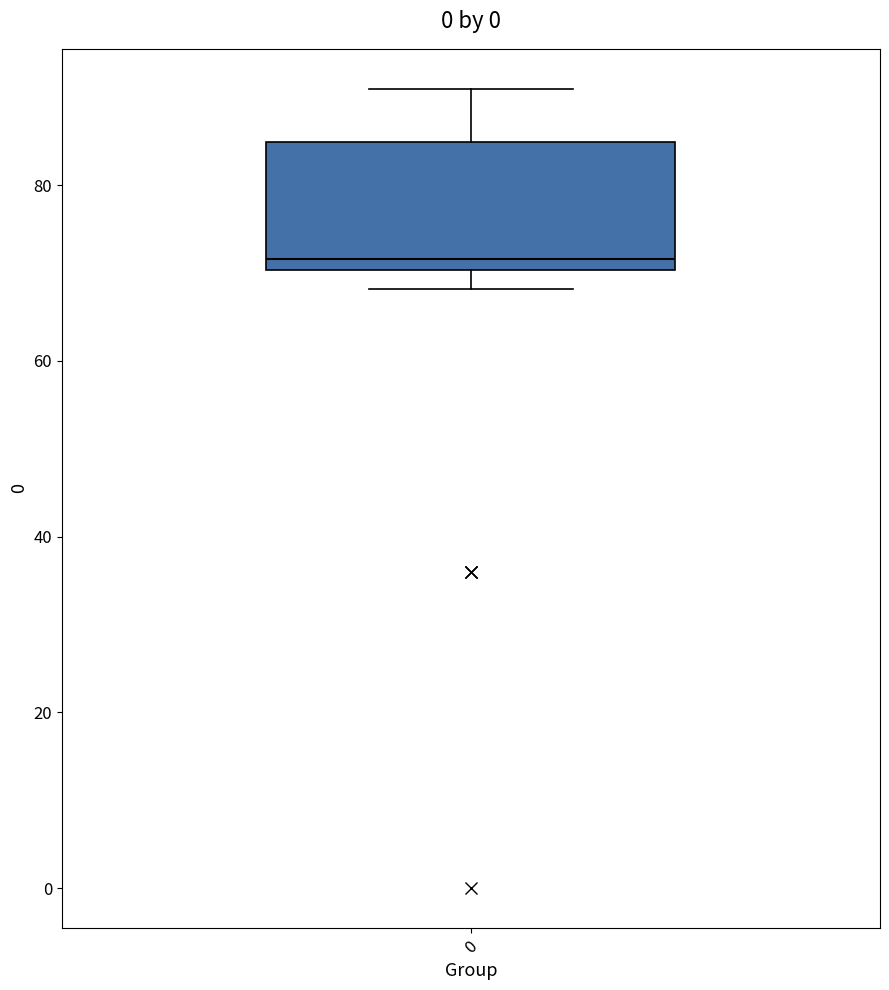

Transcribe this box plot: give where the median line is, the range the box spans, and where the two whiskers end, as read against the y-axis. The values are not printed on the chart, so give them approximately, as read against the axis.

median 72, box 70 to 84, whiskers 68 to 90